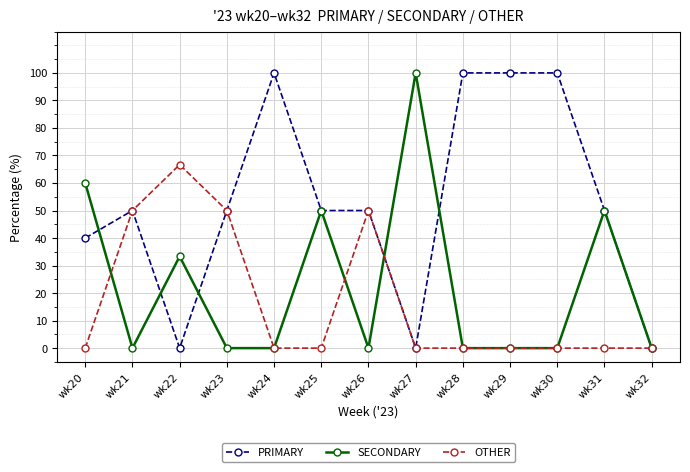

At wk22, list the series in order from smallest to largest.

PRIMARY, SECONDARY, OTHER